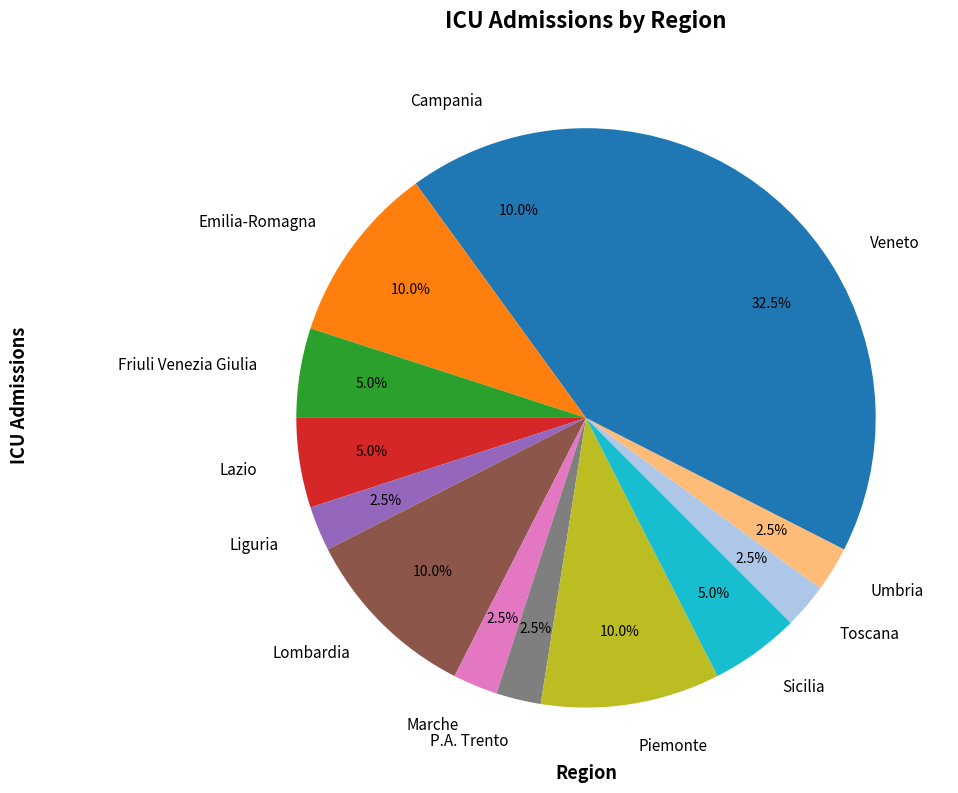

Approximately how many times larger is the value at Toscana compared to Friuli Venezia Giulia?

0.5